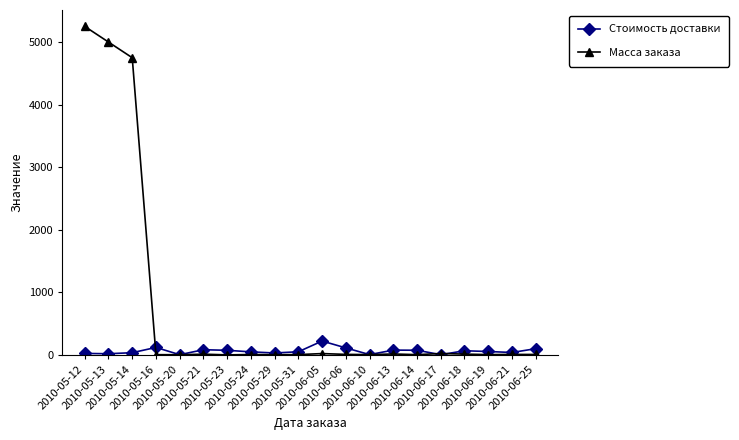

Which series ends up on top after the final intersection of Стоимость доставки and Масса заказа?

Стоимость доставки